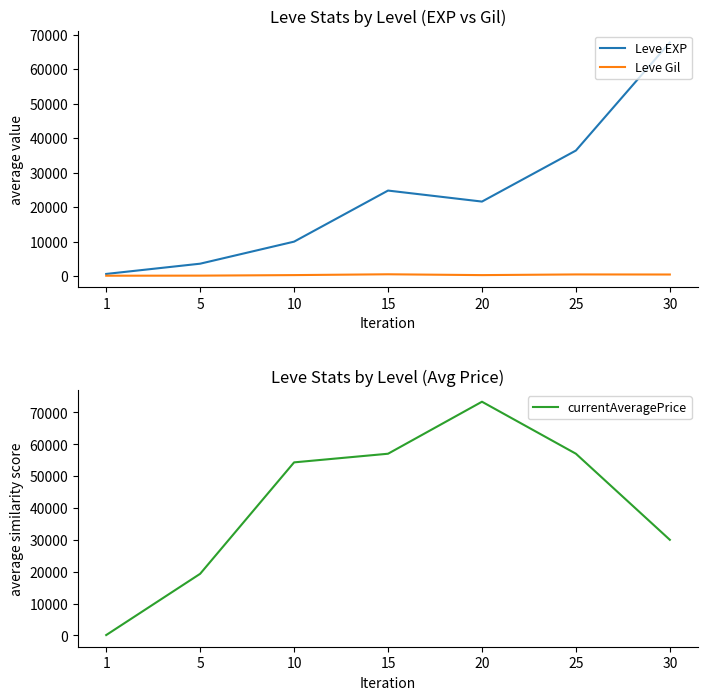

What is the total value across all series at 15?

82333